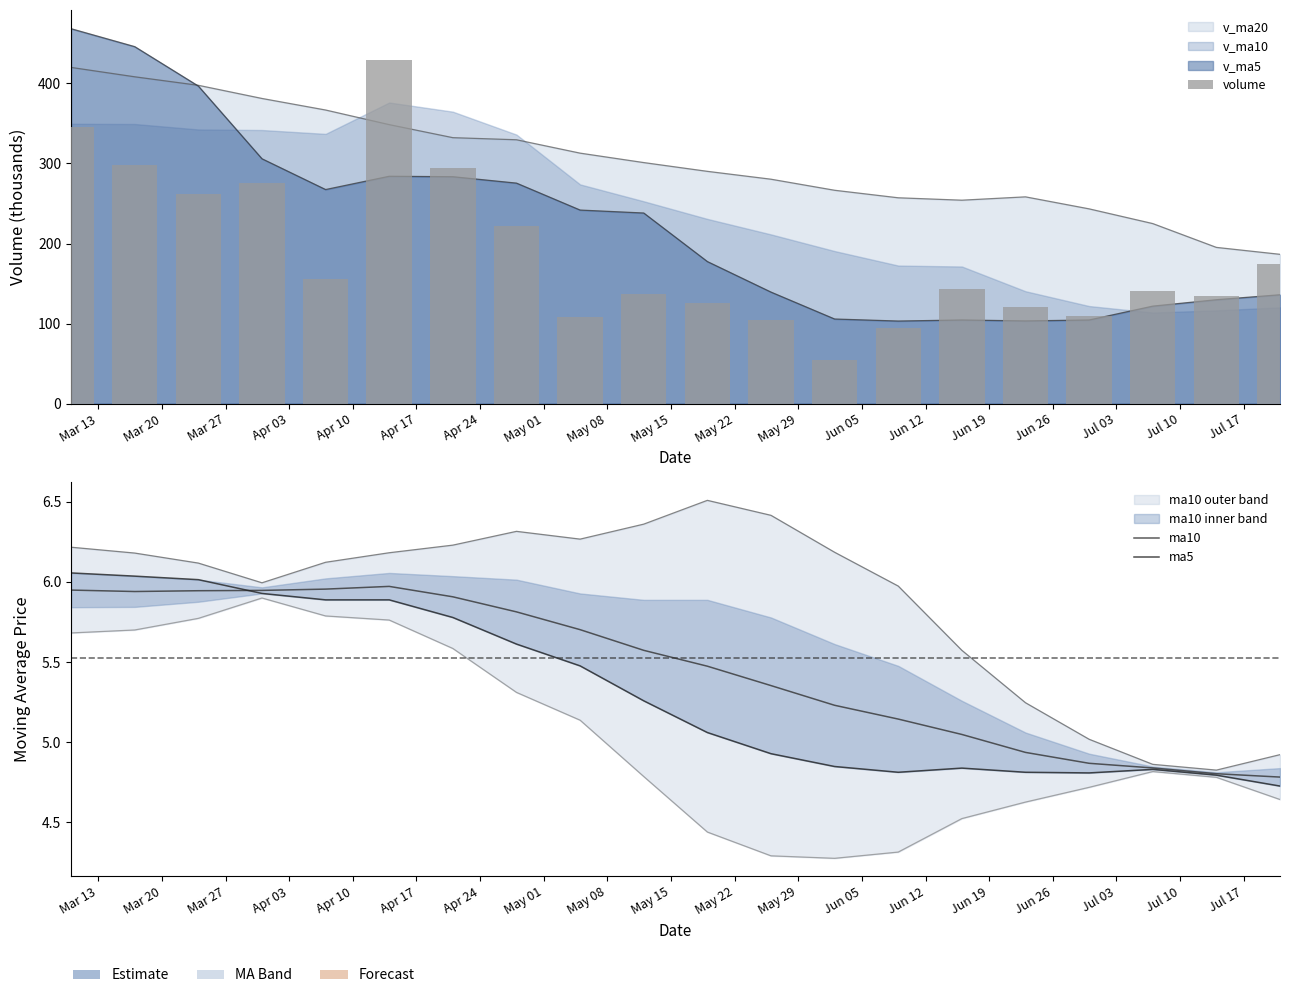

The ma5 series shows 3.6 at Mar 20. True or false?

False